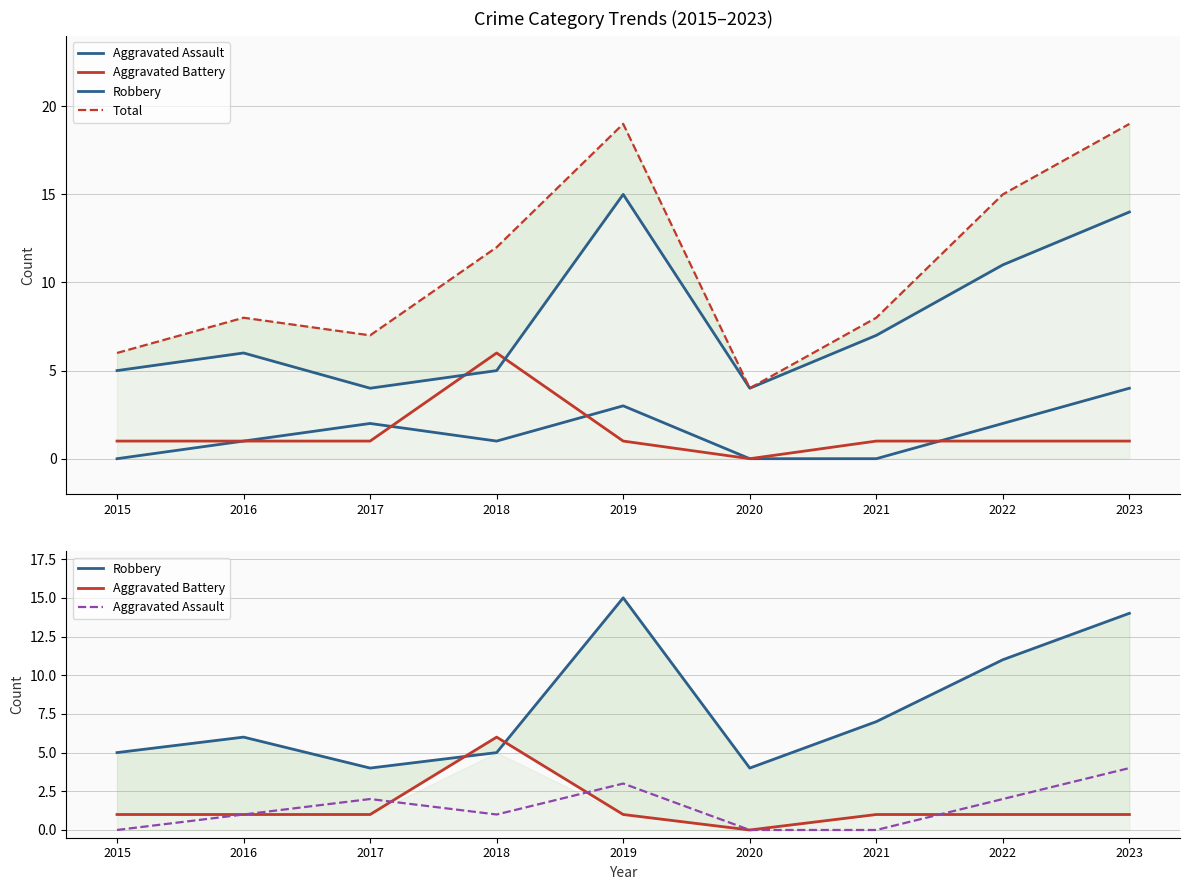

True or false: Robbery and Aggravated Assault cross at least once.

False